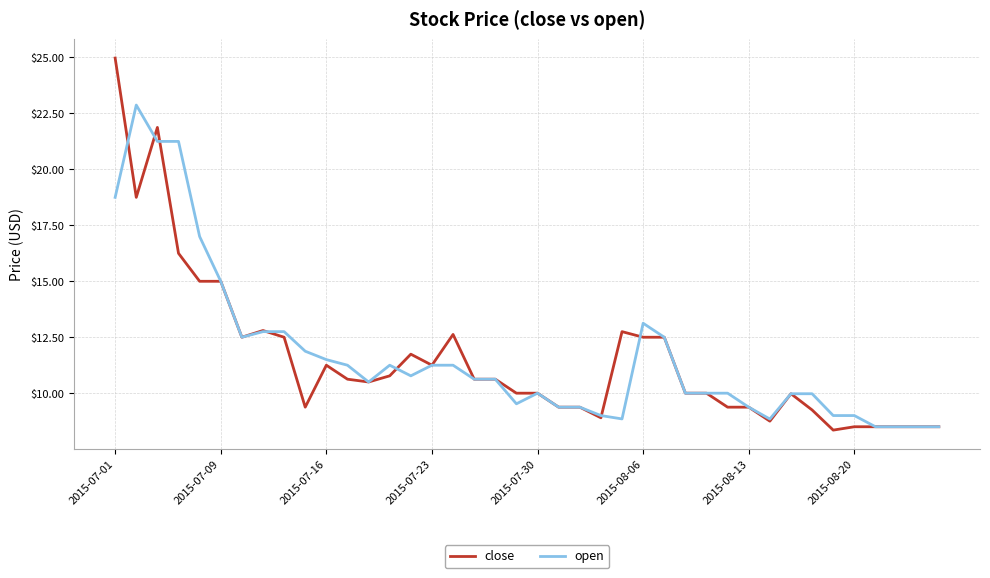

How many lines are shown in the chart?

2